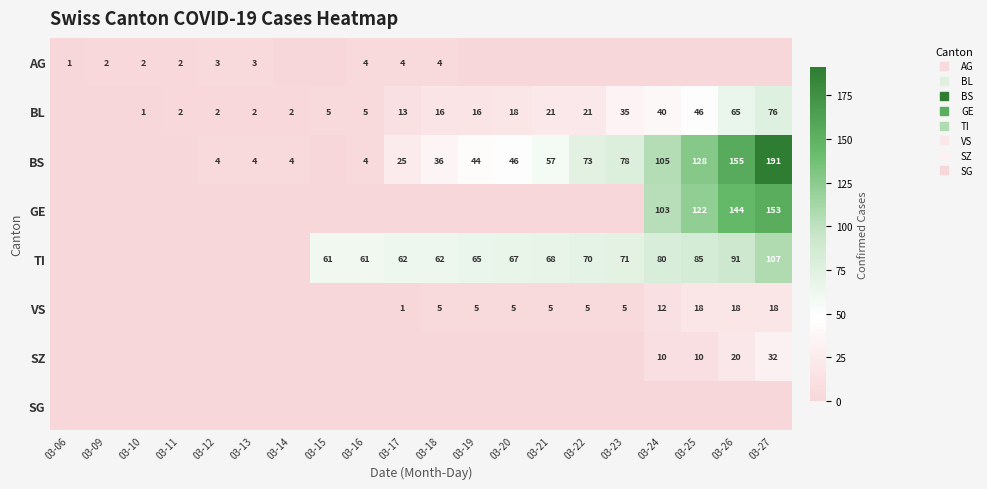

List the series in order of their peak value, highest first.

BS, GE, TI, BL, SZ, VS, AG, SG